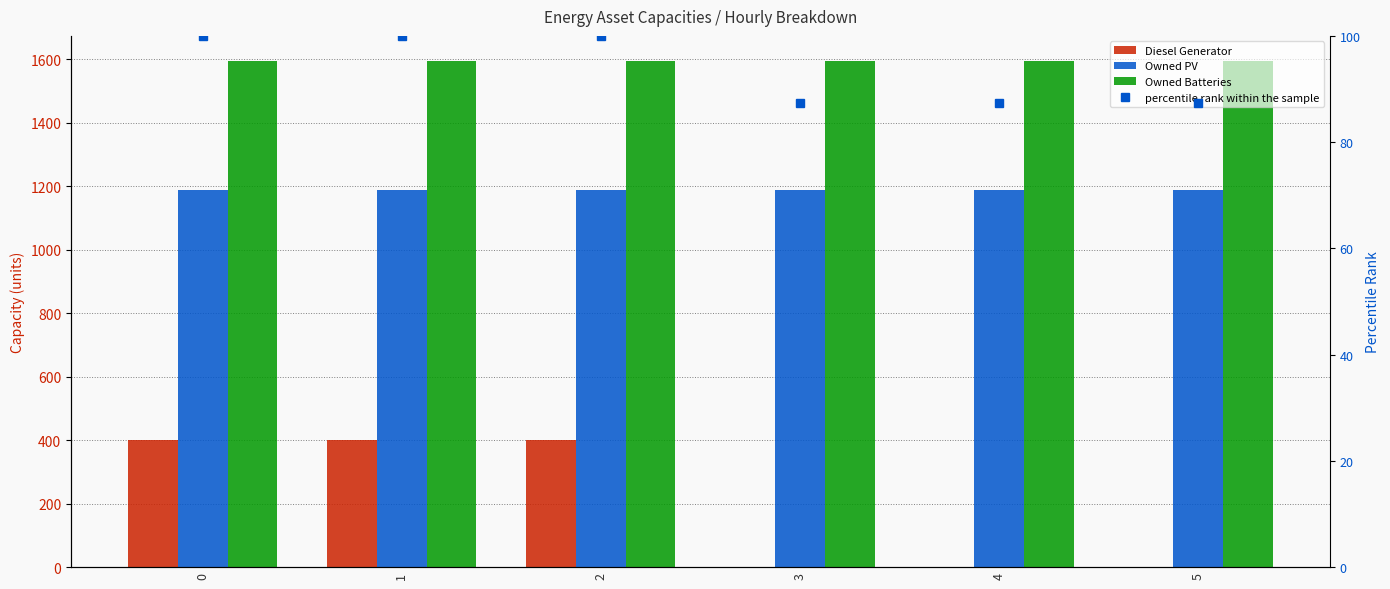

Which has a higher value, 1 or 2?

1